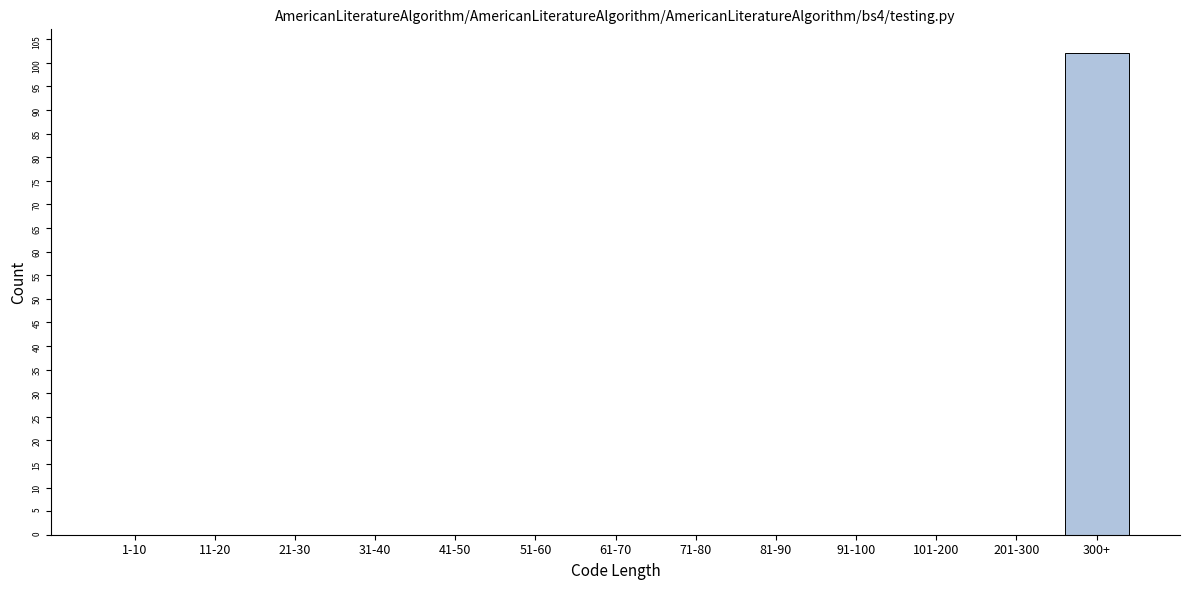

Reading right to left, extract all data points from this chart.

300+=102	201-300=0	101-200=0	91-100=0	81-90=0	71-80=0	61-70=0	51-60=0	41-50=0	31-40=0	21-30=0	11-20=0	1-10=0